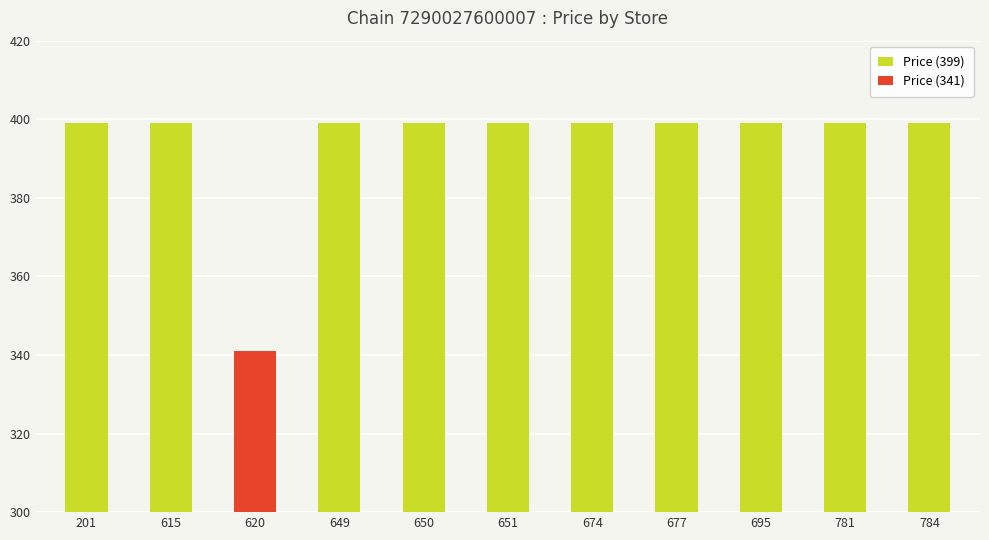

Which label corresponds to the smallest value in the chart?

620